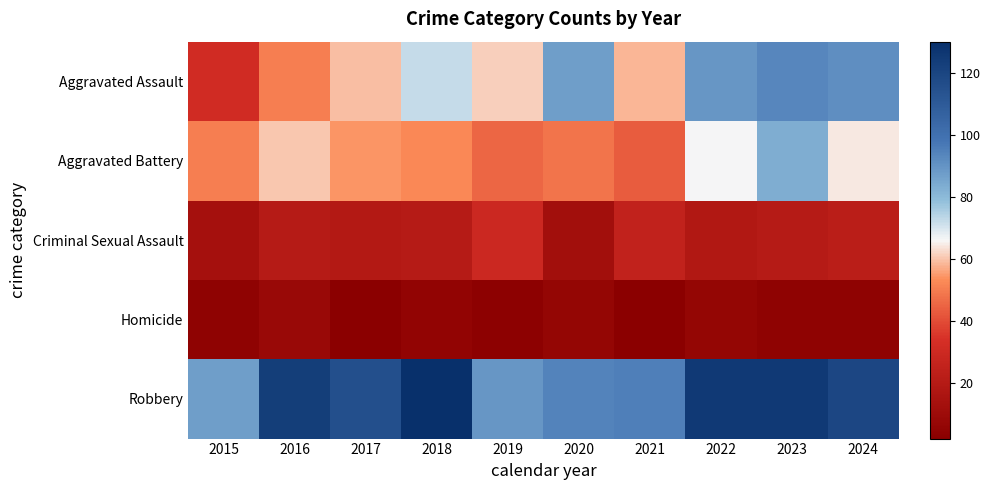

How many categories are shown in the chart?

10